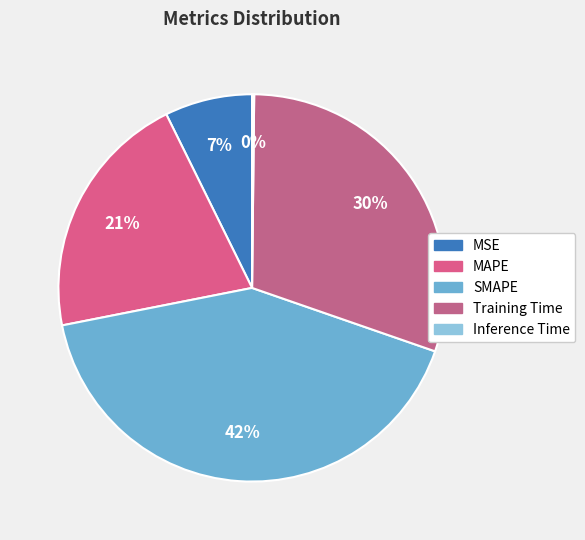

To the nearest percent, what portion does SMAPE represent?

42%